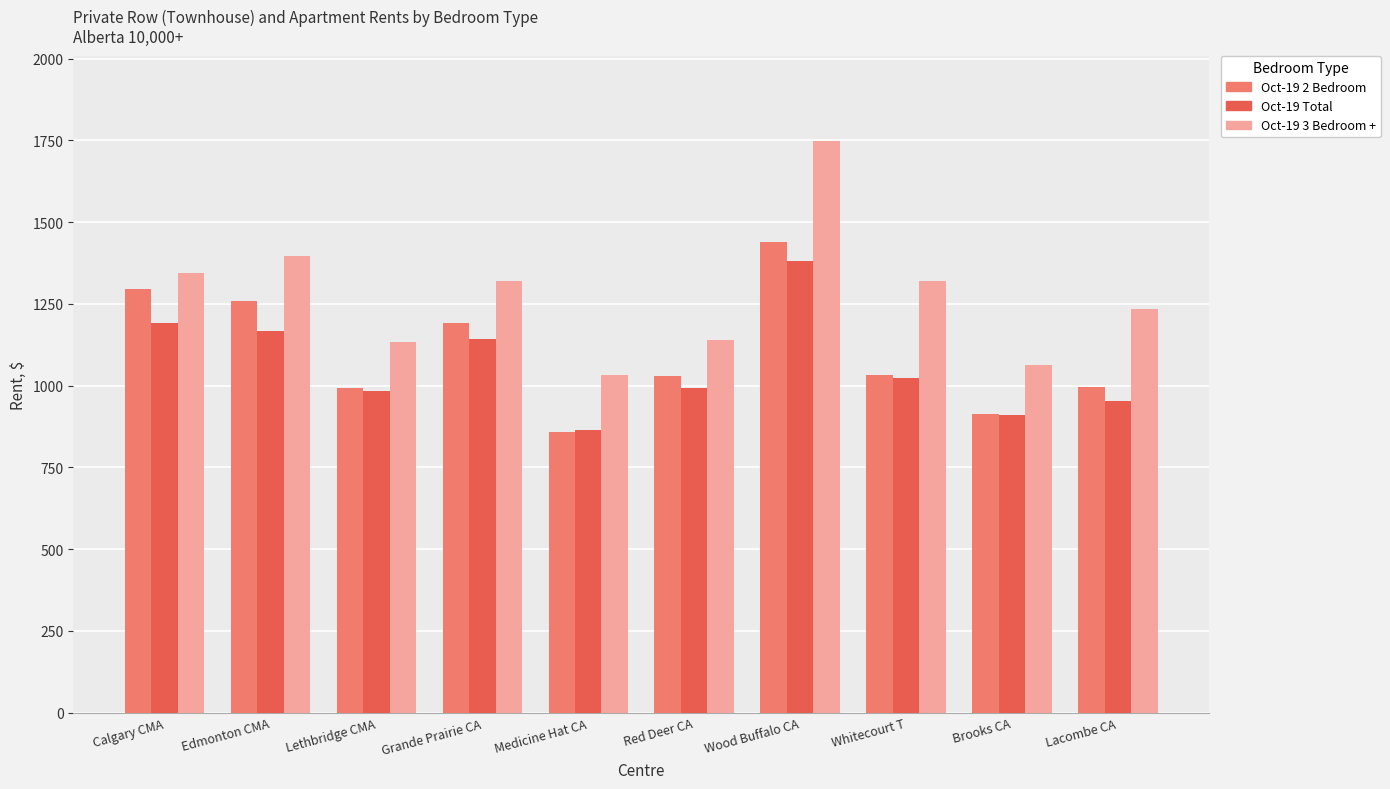

What is the greatest value displayed?

1747